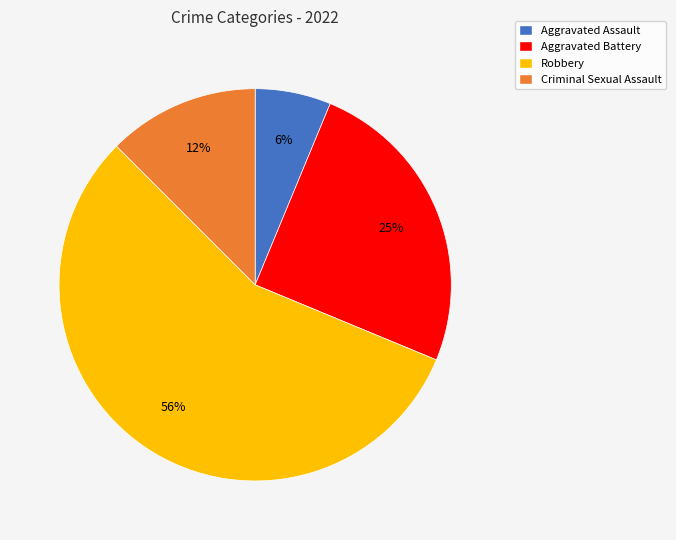

Which has a higher value, Aggravated Battery or Criminal Sexual Assault?

Aggravated Battery